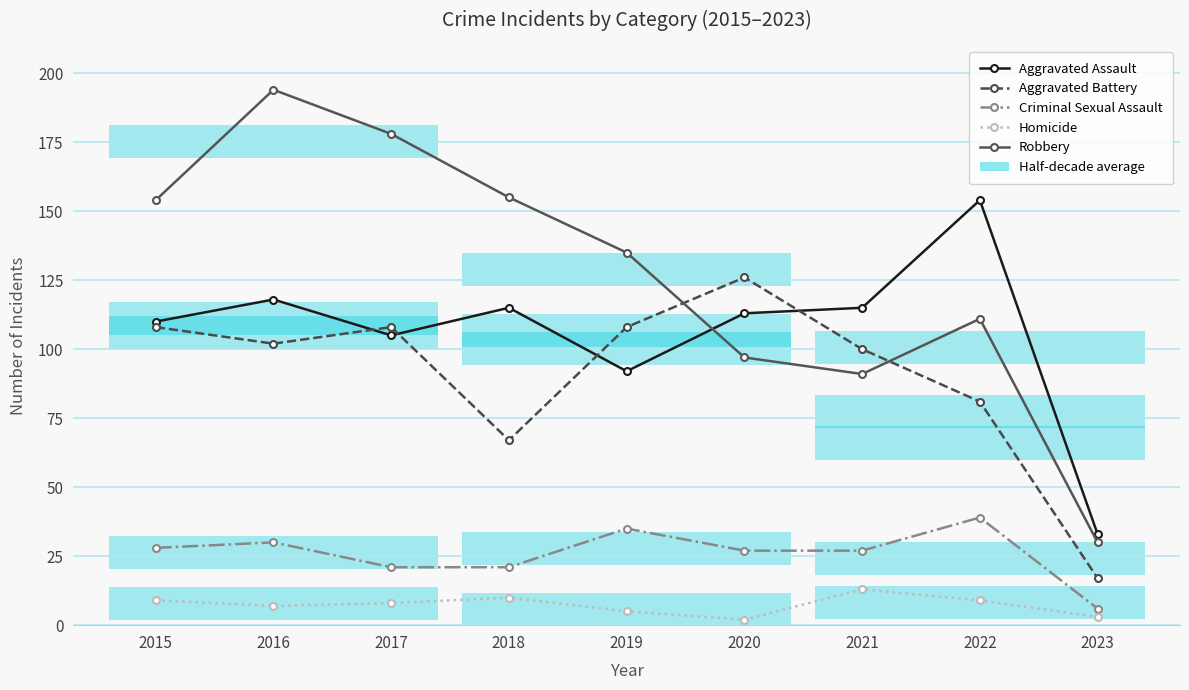

How many data points in Homicide are less than 8?

4